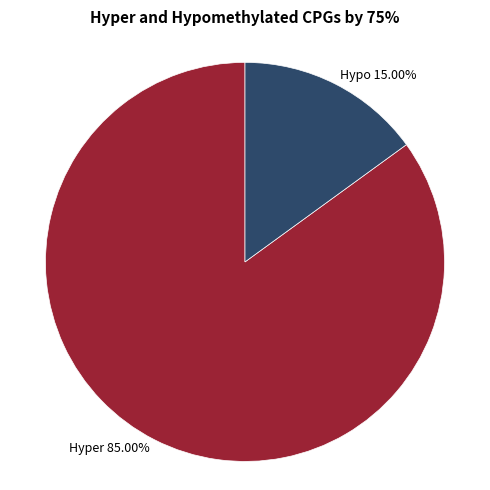

Which slice is the largest?

Hyper 85.00%